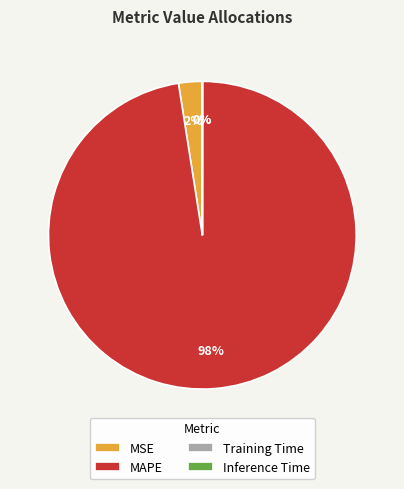

Is there a majority slice in this chart?

Yes